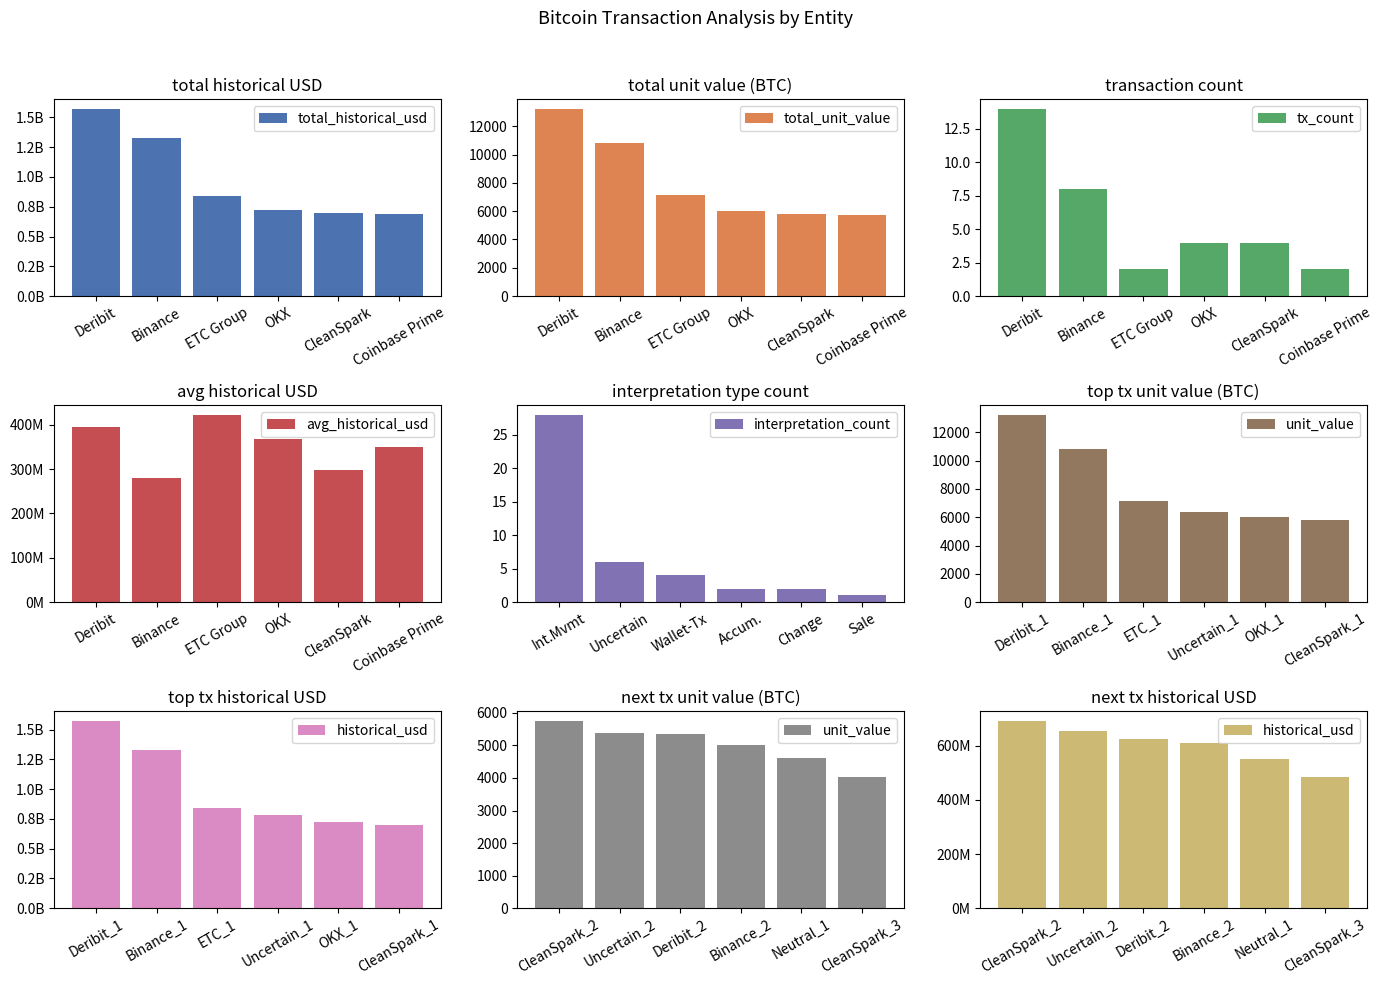

What is the maximum value for total_unit_value?

13250.0